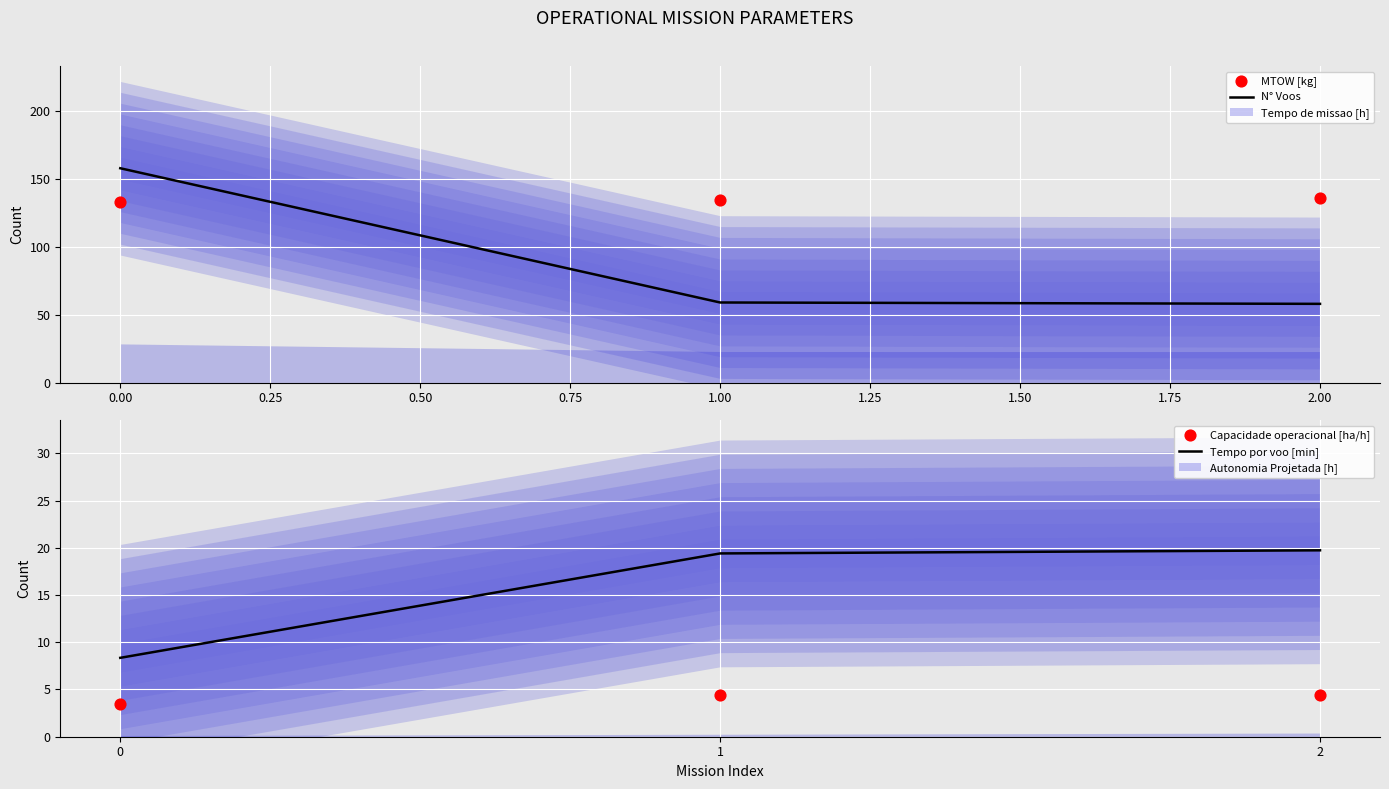

Which series has the largest total across all categories?

MTOW [kg]